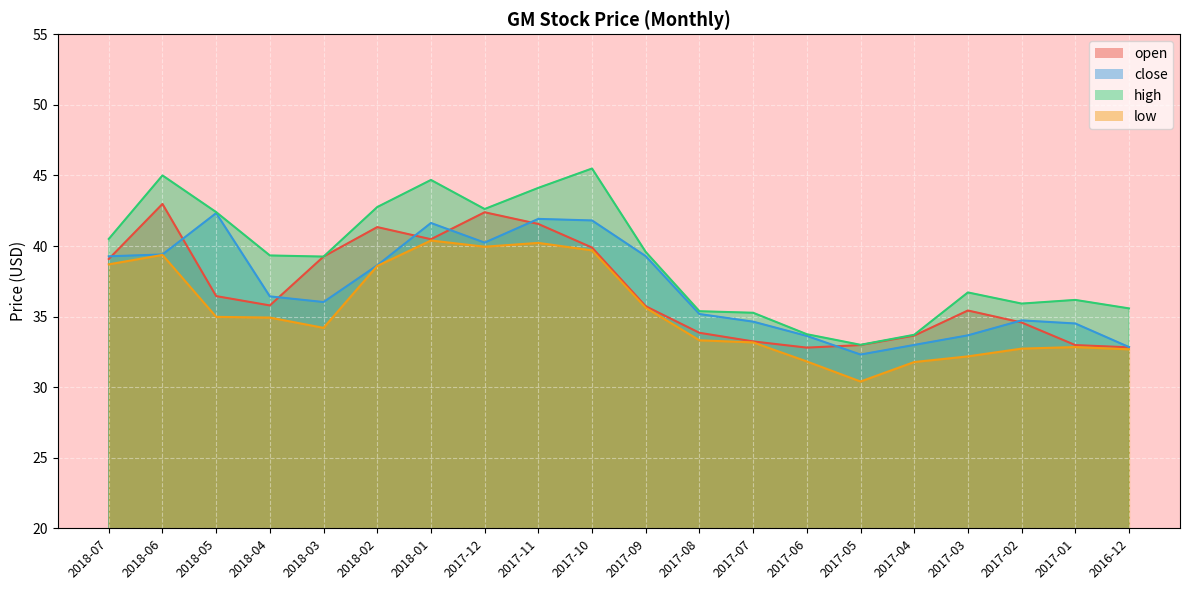

What is the maximum value for close?

42.3